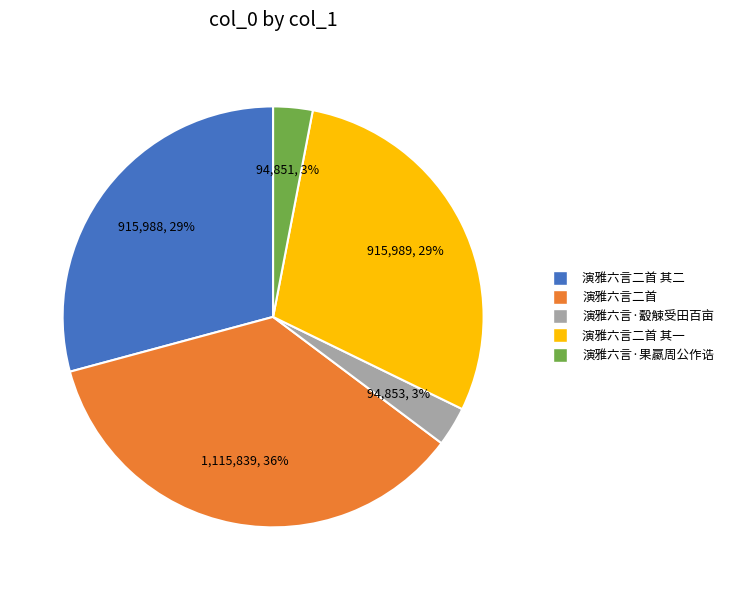

To the nearest percent, what is the difference between the largest and smallest slice percentages?

33%